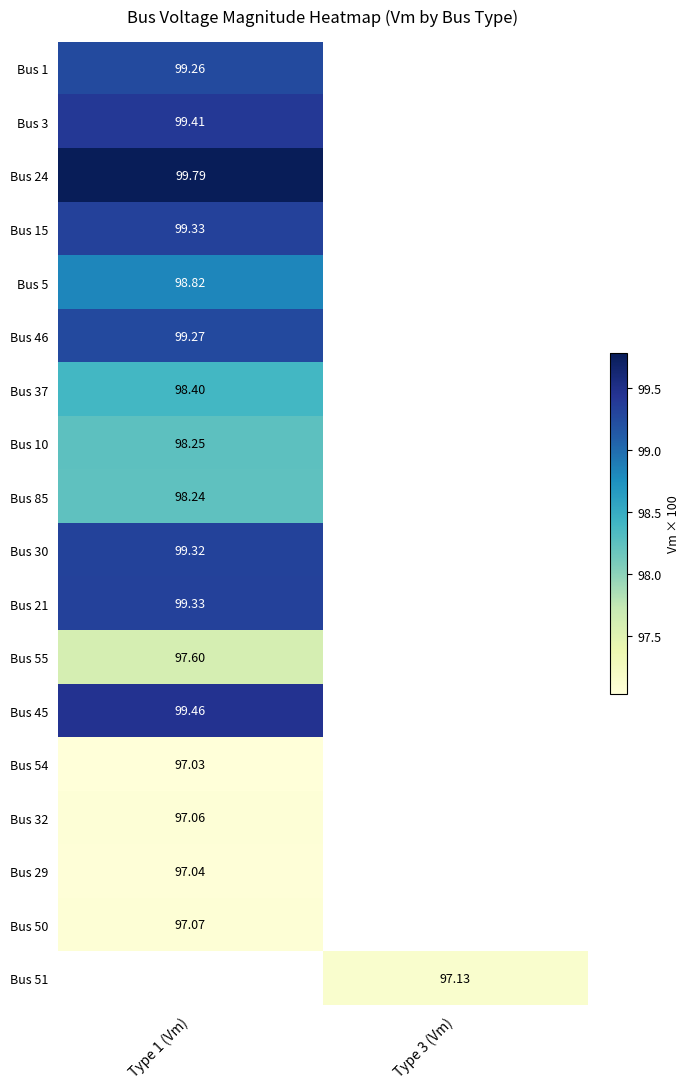

Is it true that Bus 32 equals 97.1 at Type 1 (Vm)?

True